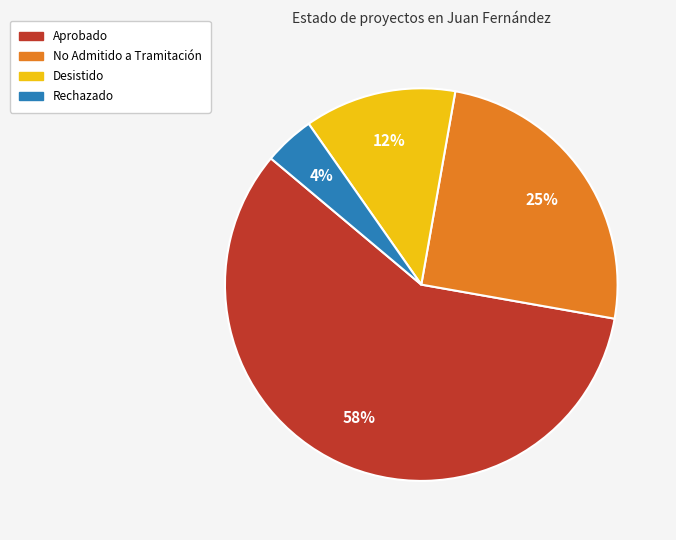

To the nearest percent, what portion does Desistido represent?

13%